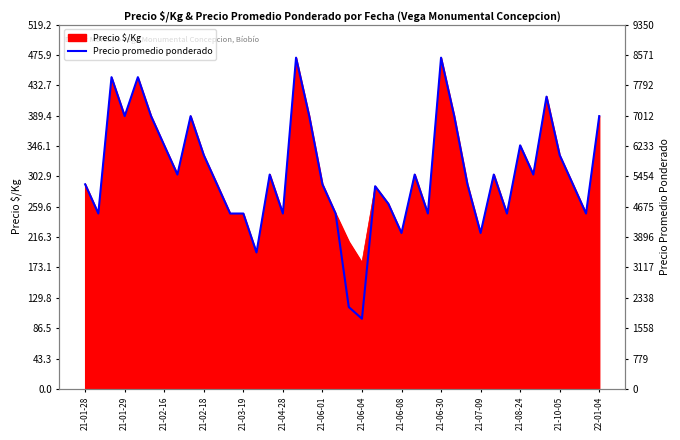

What is the change in value from 20 to 35?

+299.9